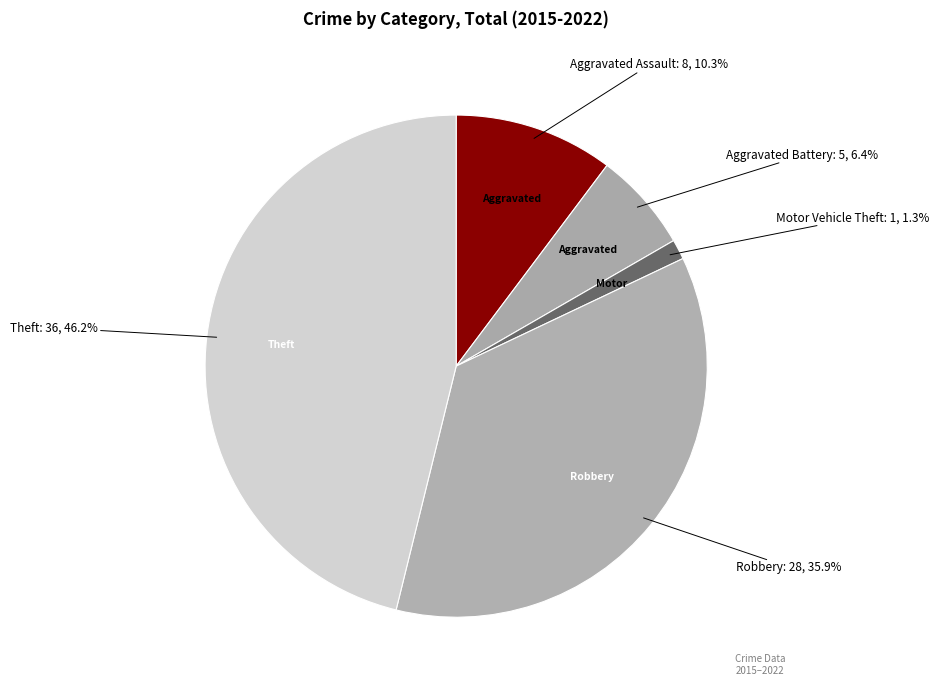

Which category has the biggest portion of the pie?

Theft